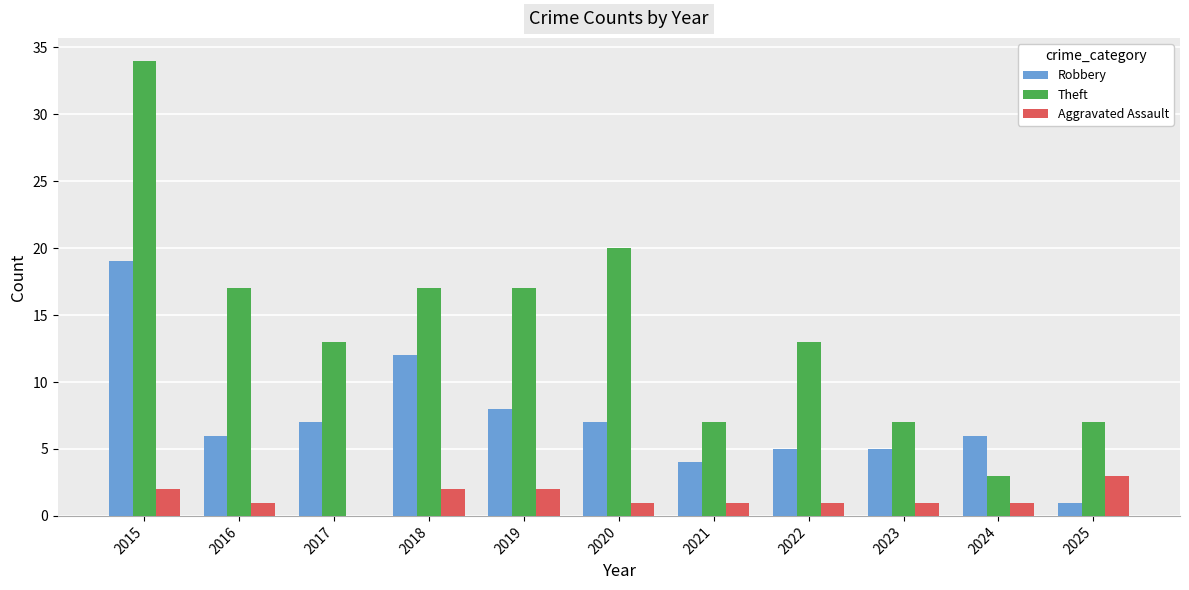

Which category has the highest value across all series?

2015